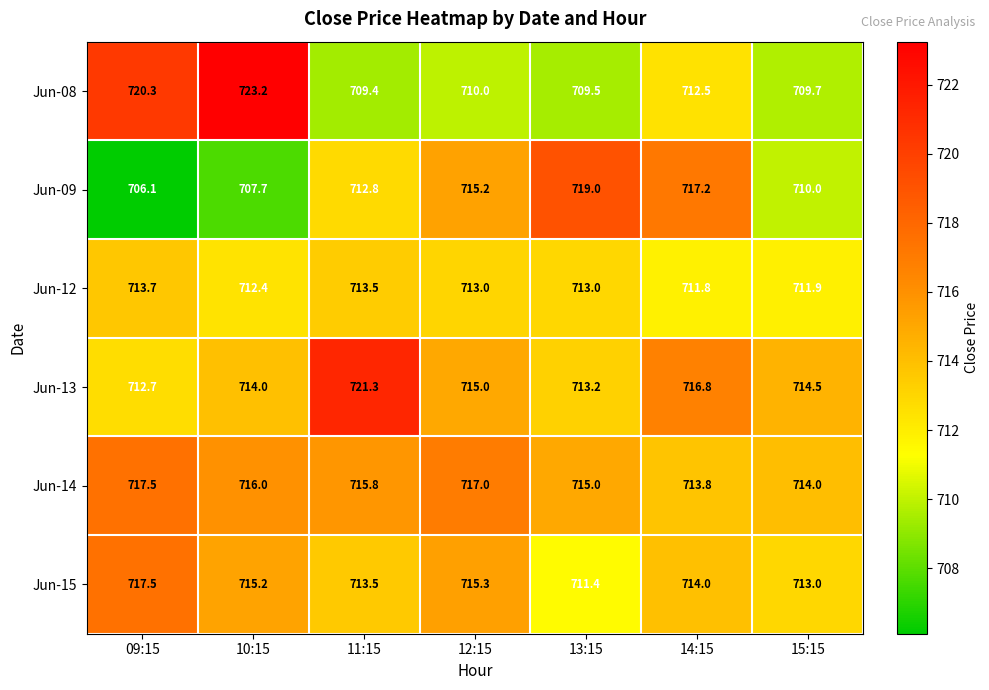

Where is Jun-12 nearest to the value 712?

15:15